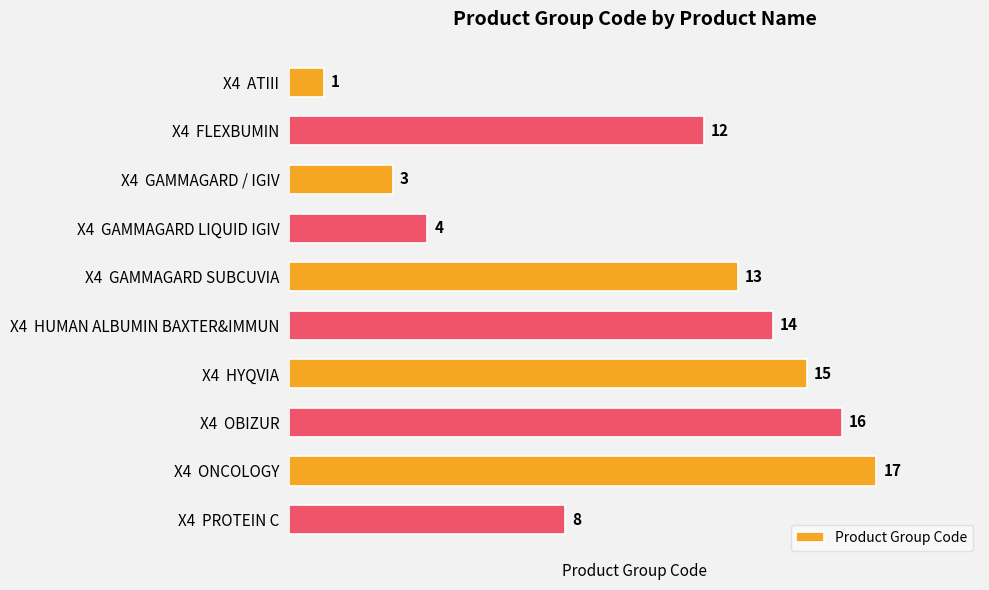

What is the greatest value displayed?

17